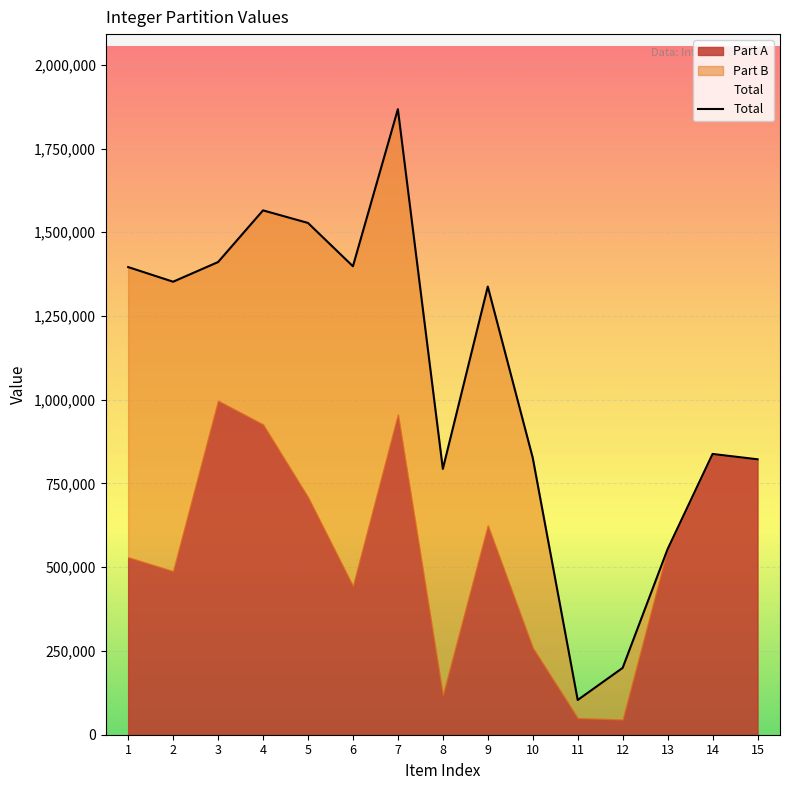

At which label does Part B reach its peak?

6